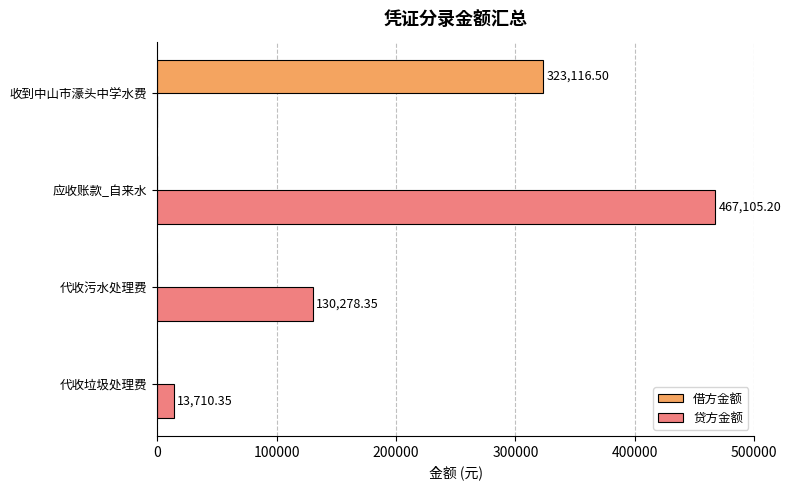

Where is 贷方金额 nearest to the value 233552?

代收污水处理费